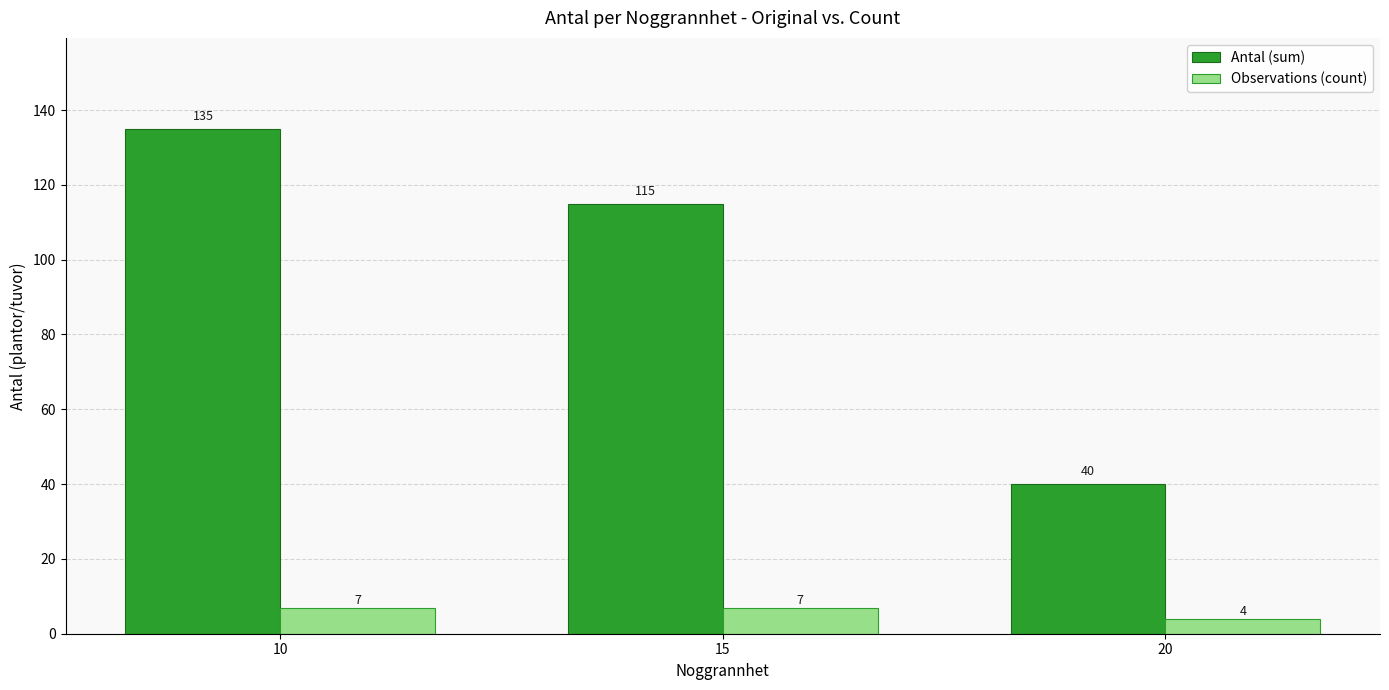

Which series has the widest spread of values?

Antal (sum)